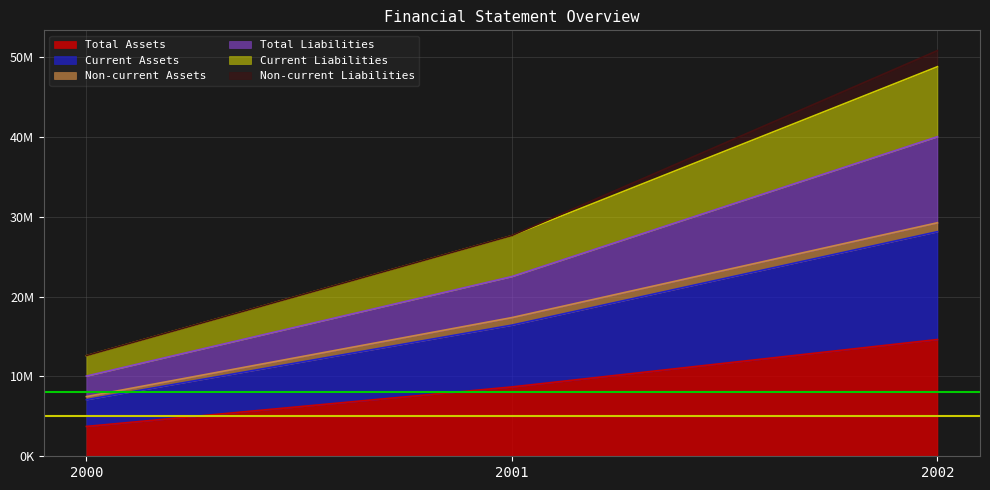

Does the chart display data point markers on the line(s)?

No